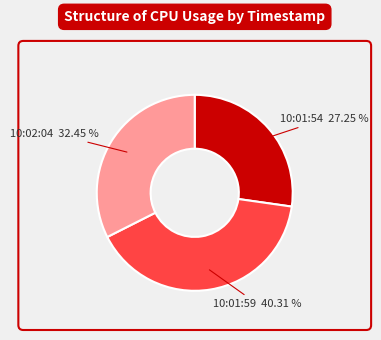

Count the number of slices in the pie.

3